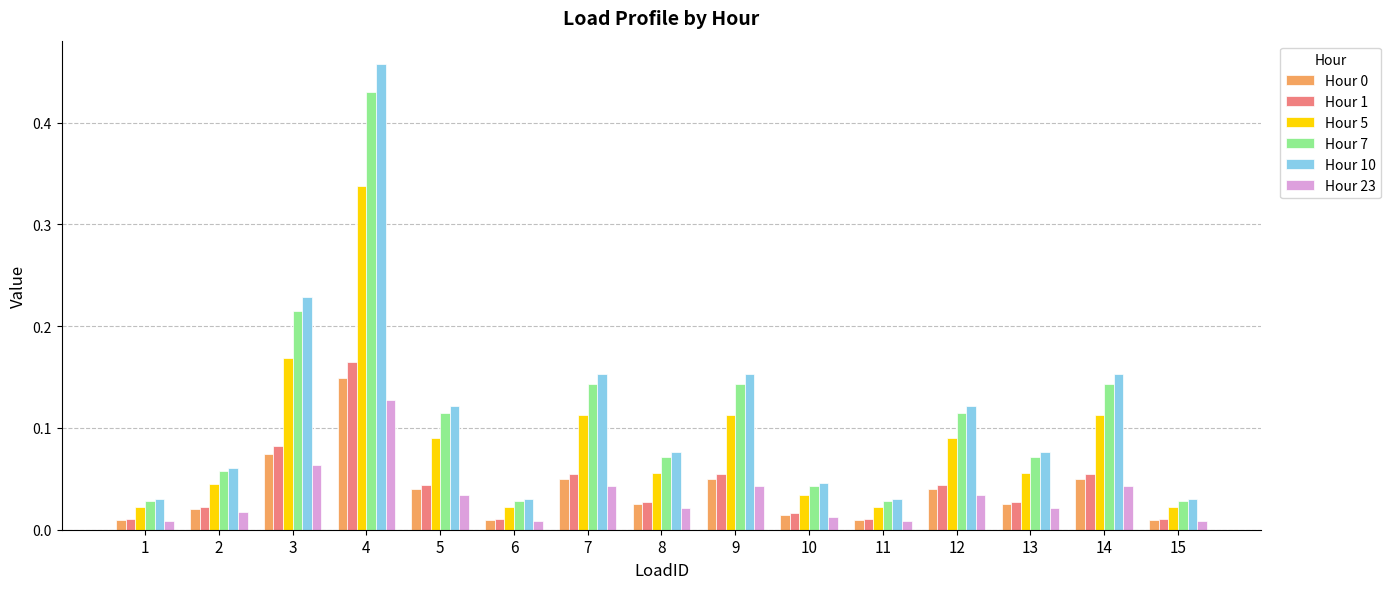

Which series has the largest range (max minus min)?

Hour 10